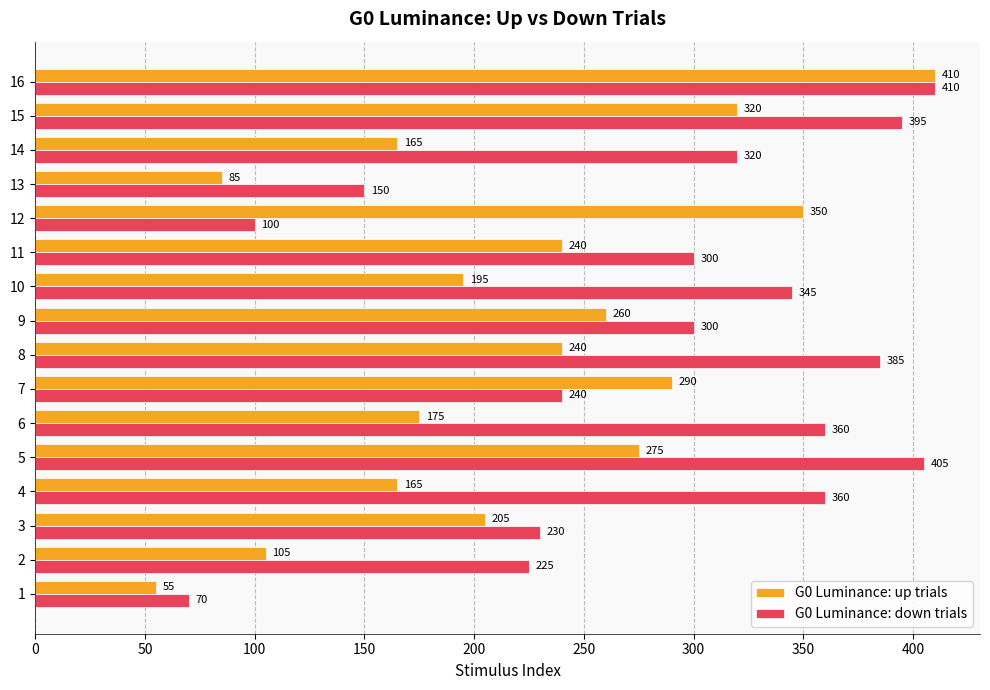

Rank the series by their average value, from lowest to highest.

G0 Luminance: up trials, G0 Luminance: down trials